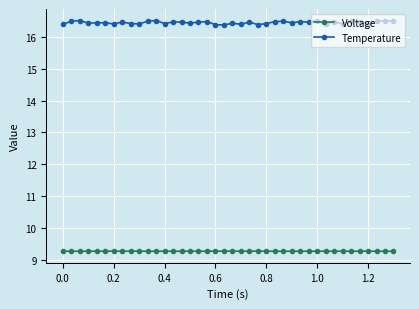

Which series has the largest total across all categories?

Temperature